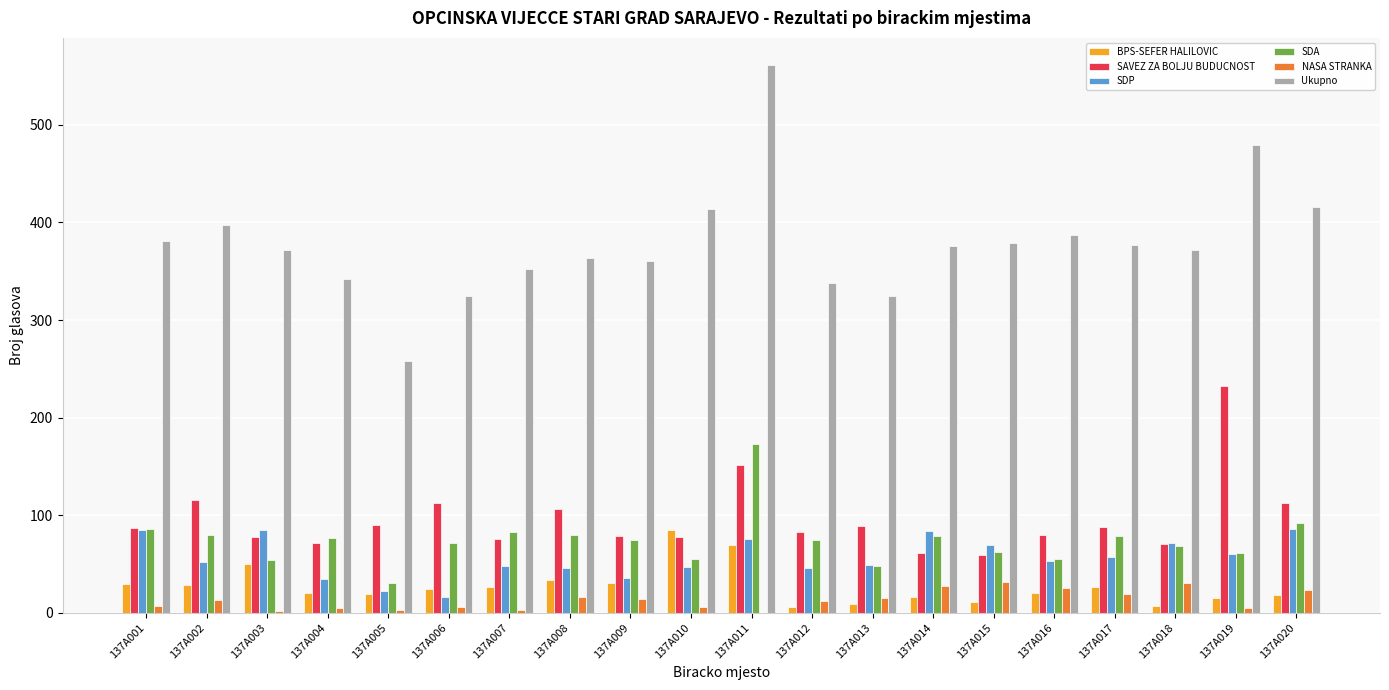

Is the value of NASA STRANKA at 137A008 greater than the value of BPS-SEFER HALILOVIC at 137A012?

Yes